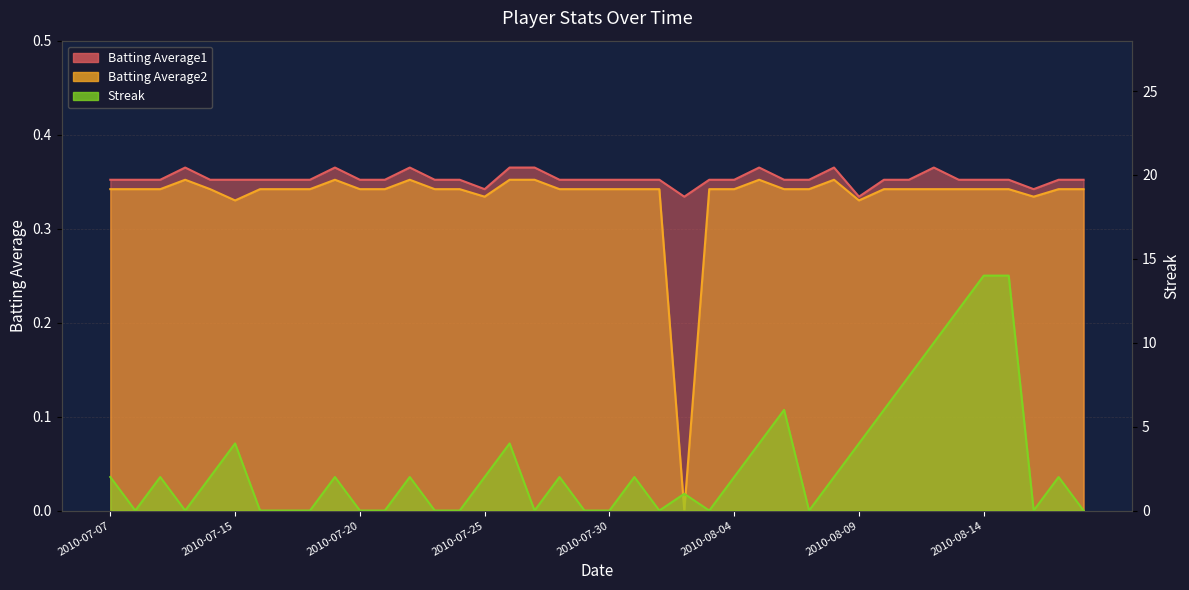

What is the difference between the highest and lowest values at 2010-08-04?

1.7